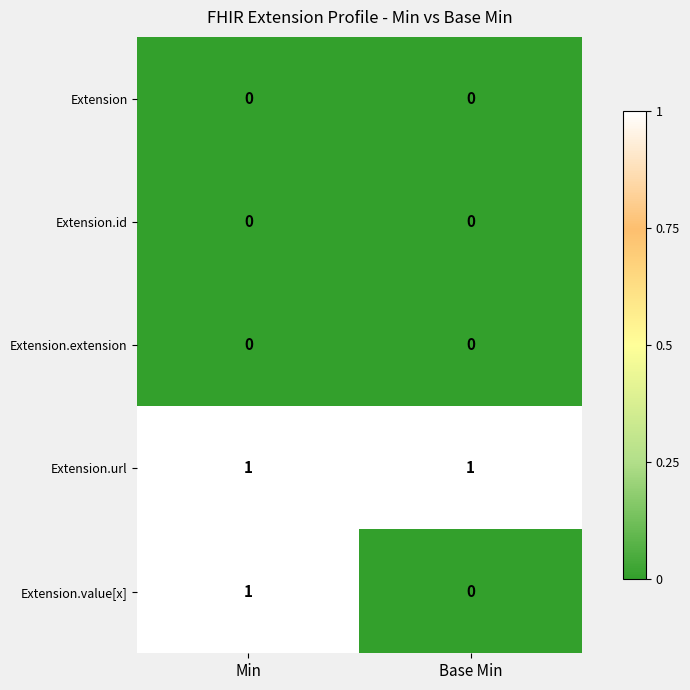

Is it true that Extension.url equals 1 at Min?

True